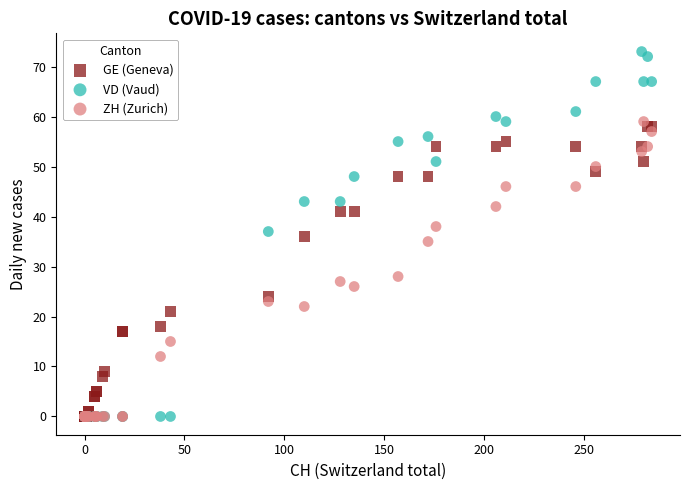

Which series has the widest spread of Y values?

VD (Vaud)